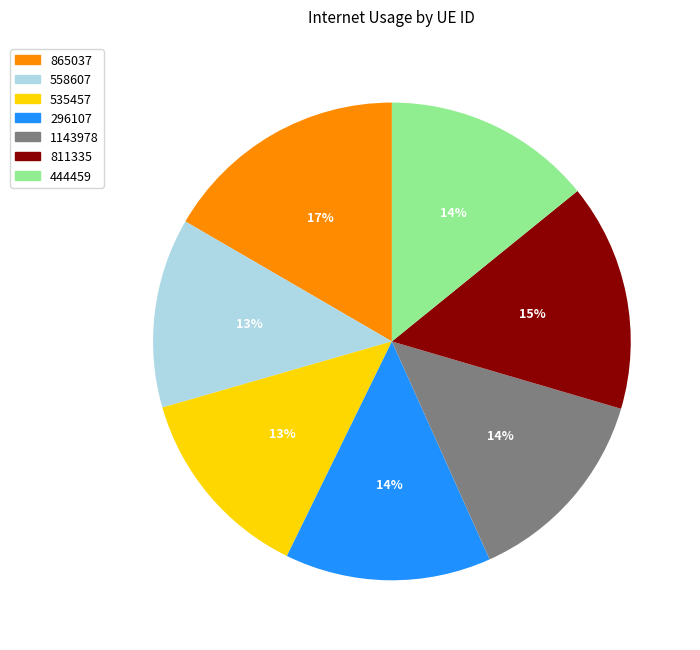

Is it true that 444459 is 14% of the pie?

True